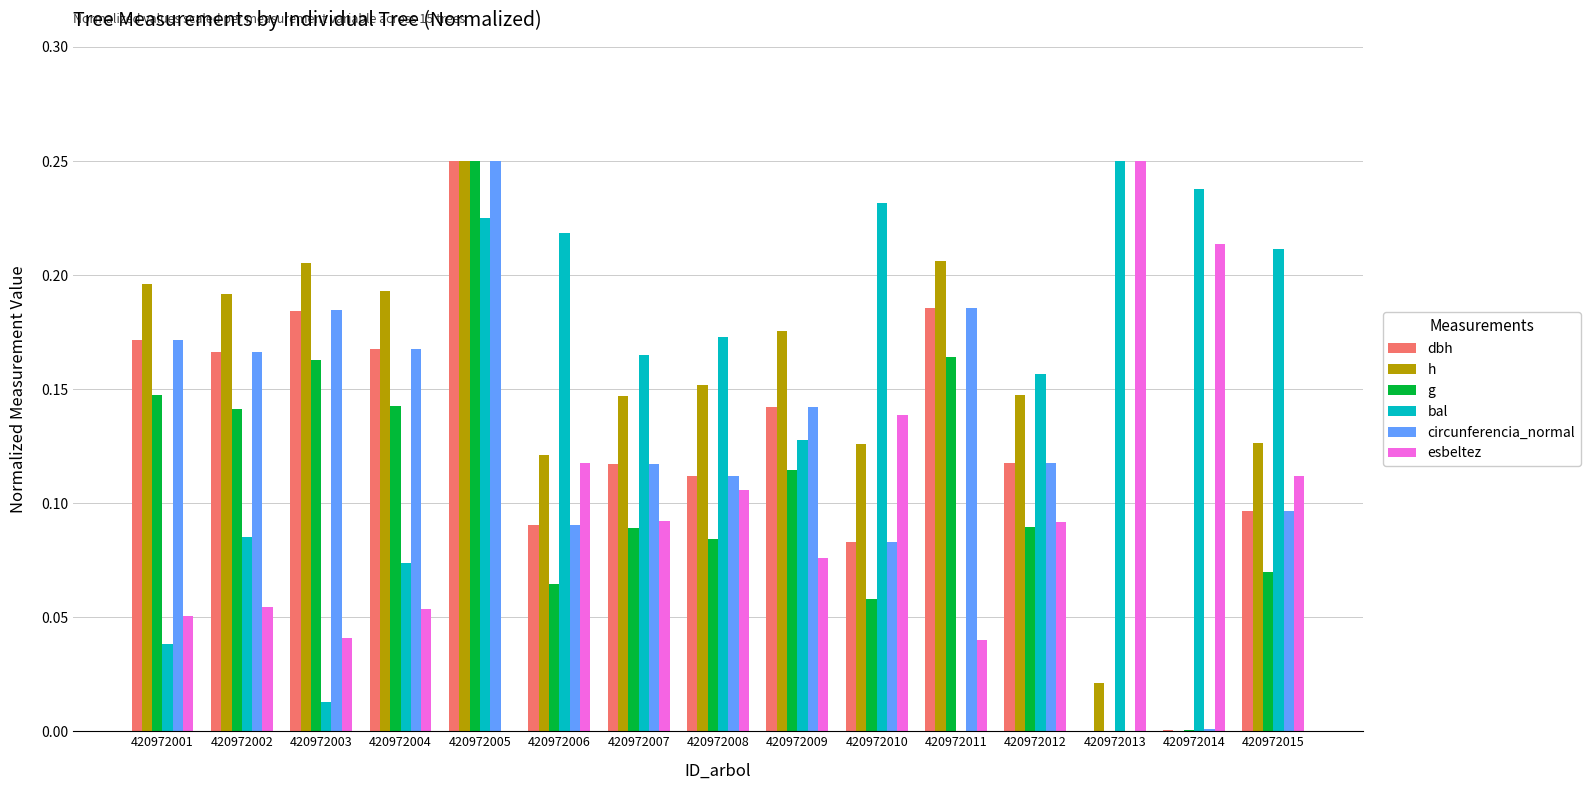

Is the value of circunferencia_normal at 420972015 greater than the value of h at 420972003?

No